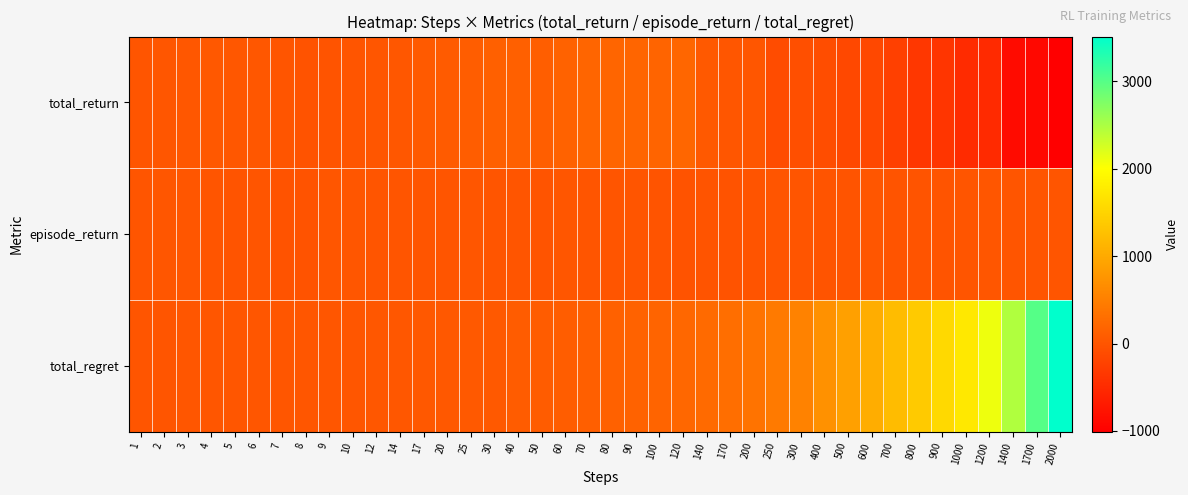

Between 8 and 80, which series saw the biggest shift?

total_return